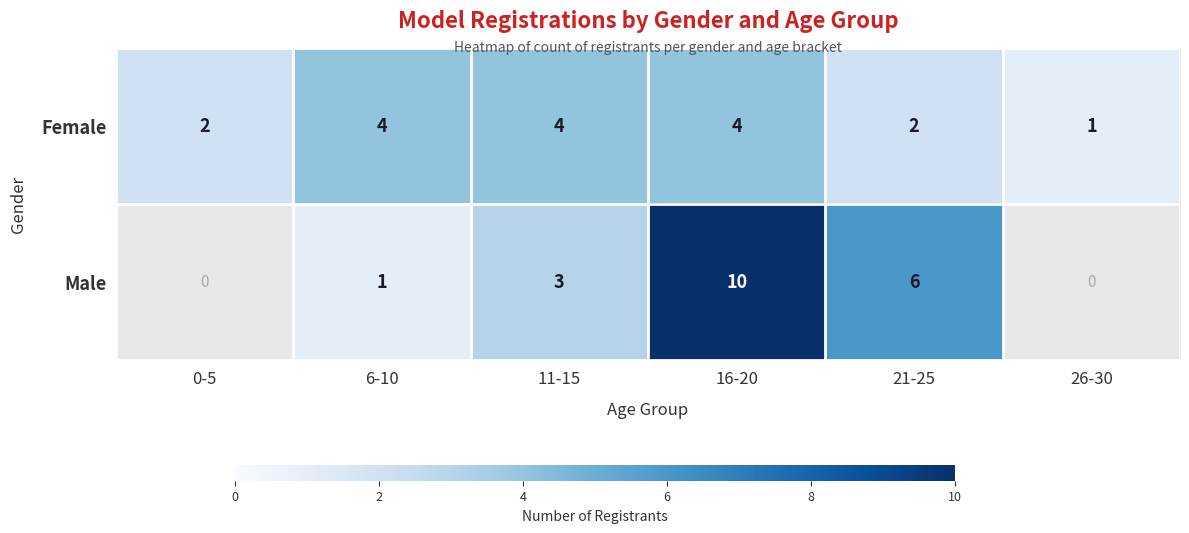

At 6-10, list the series in order from smallest to largest.

Male, Female